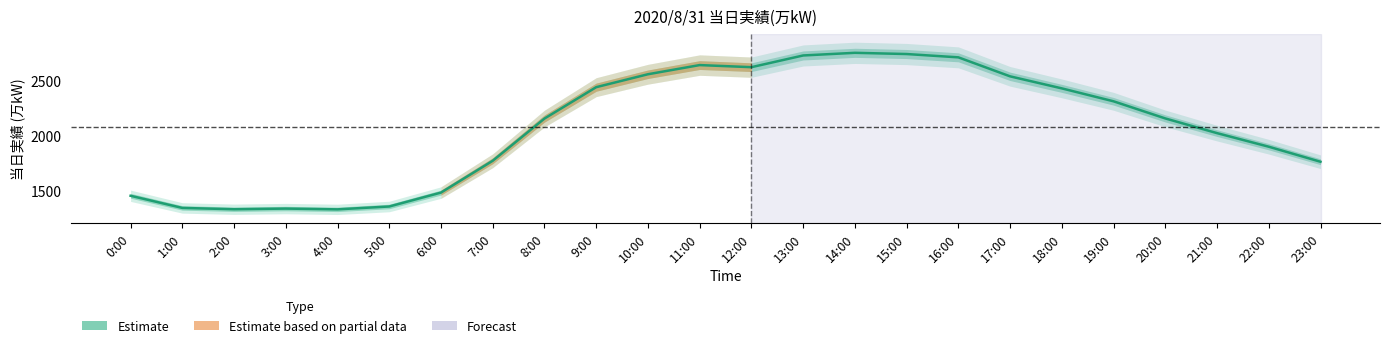

At which label does the data first exceed 2159?

9:00